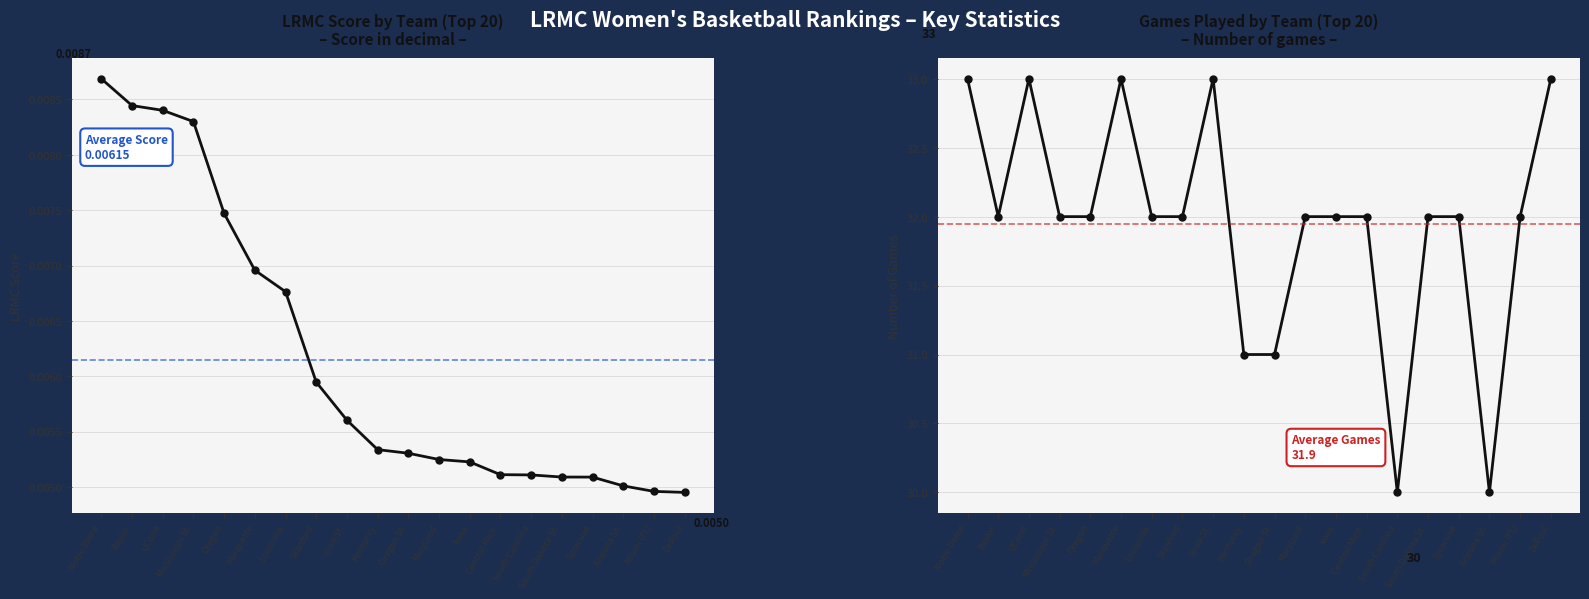

What is the spread (max minus min) of values at Kentucky?

31.0